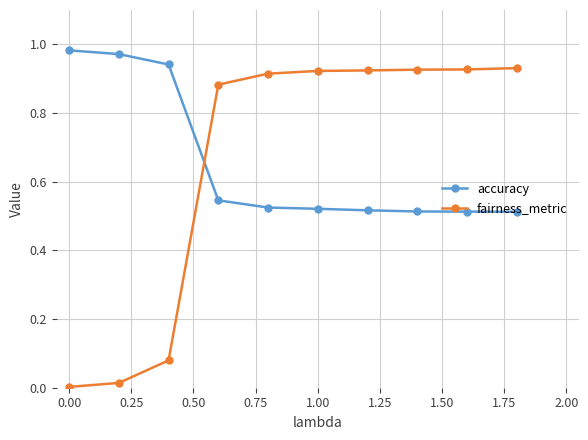

What is the sum of all accuracy values?

6.5